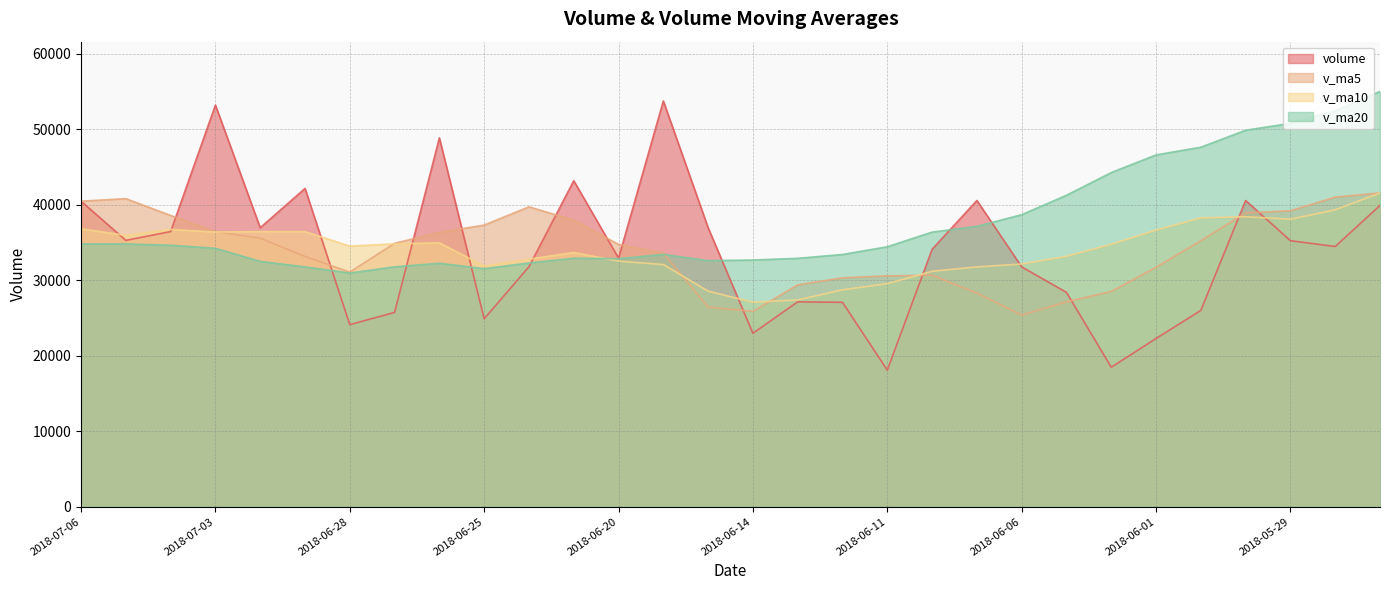

What is the label of the 29th point from the right?

2018-07-05